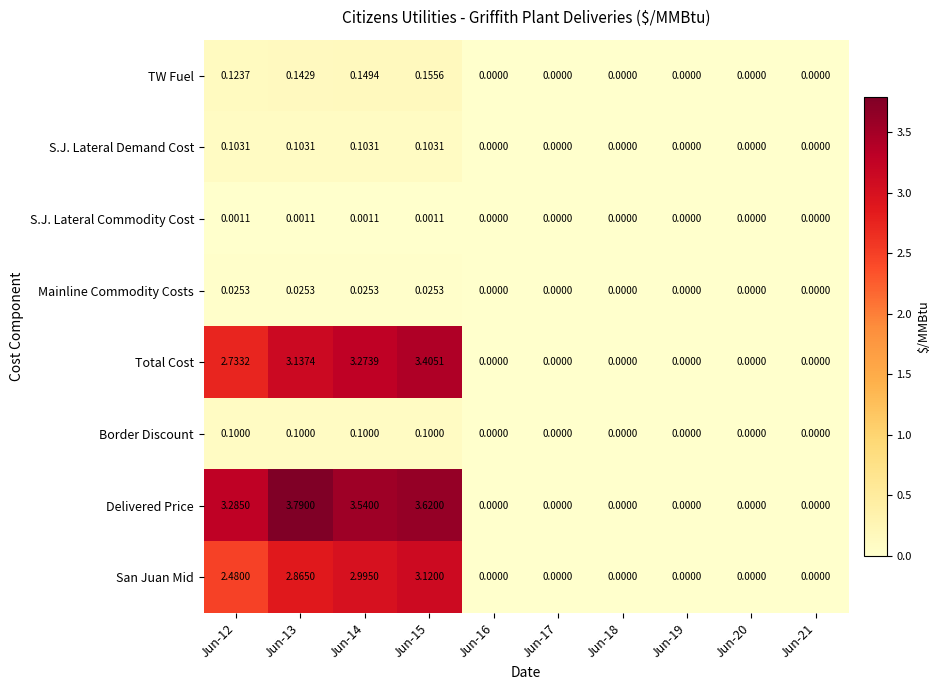

Is the value of S.J. Lateral Demand Cost at Jun-12 greater than the value of Delivered Price at Jun-14?

No